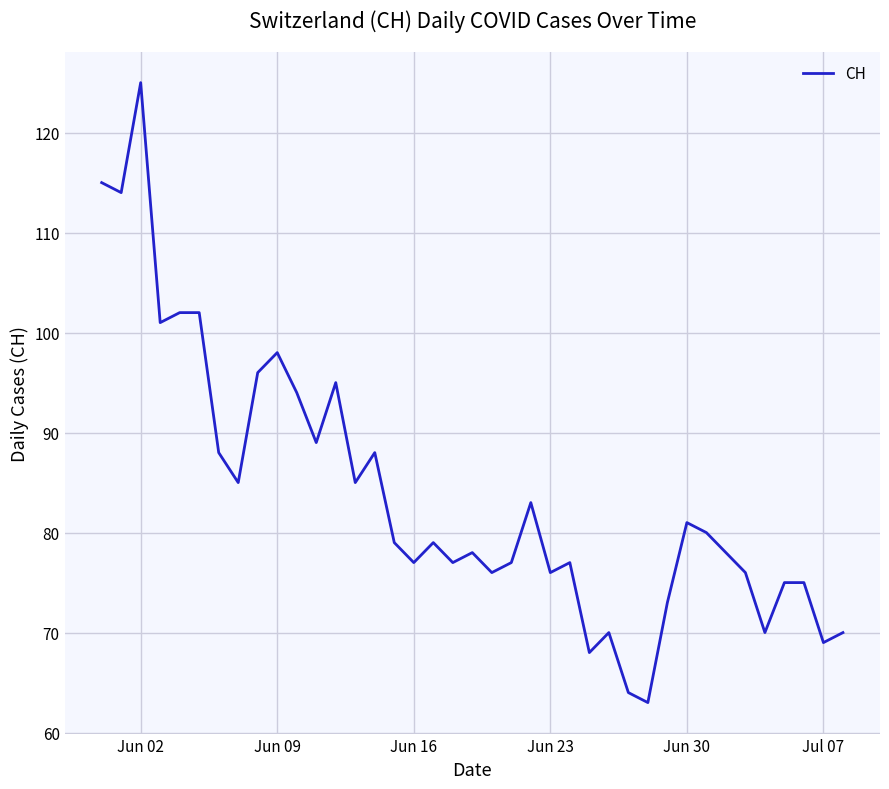

What is the difference between the maximum and minimum values?

62